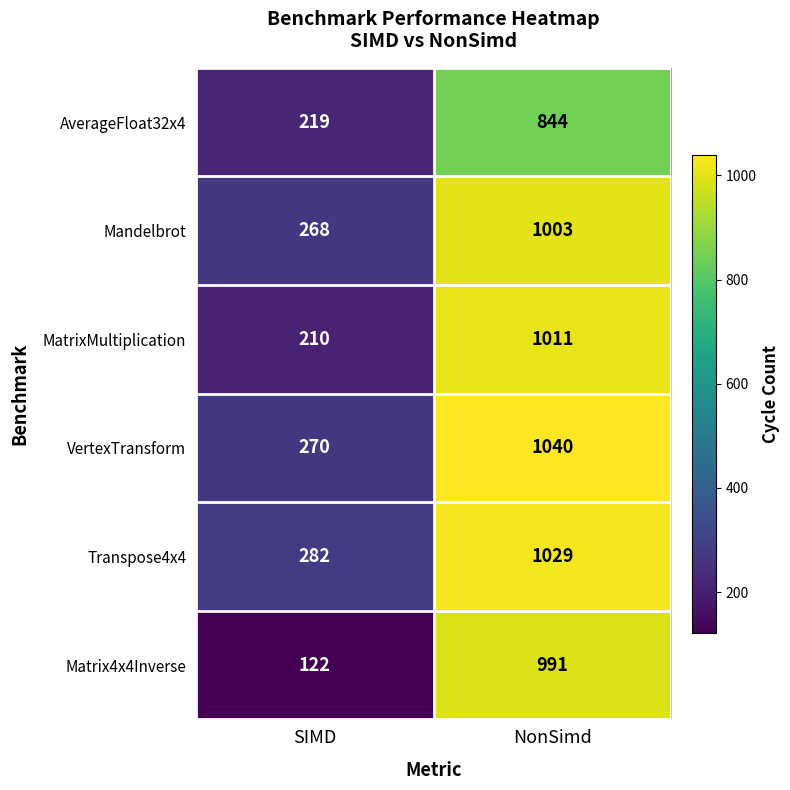

At which category does the chart reach its peak across all series?

NonSimd